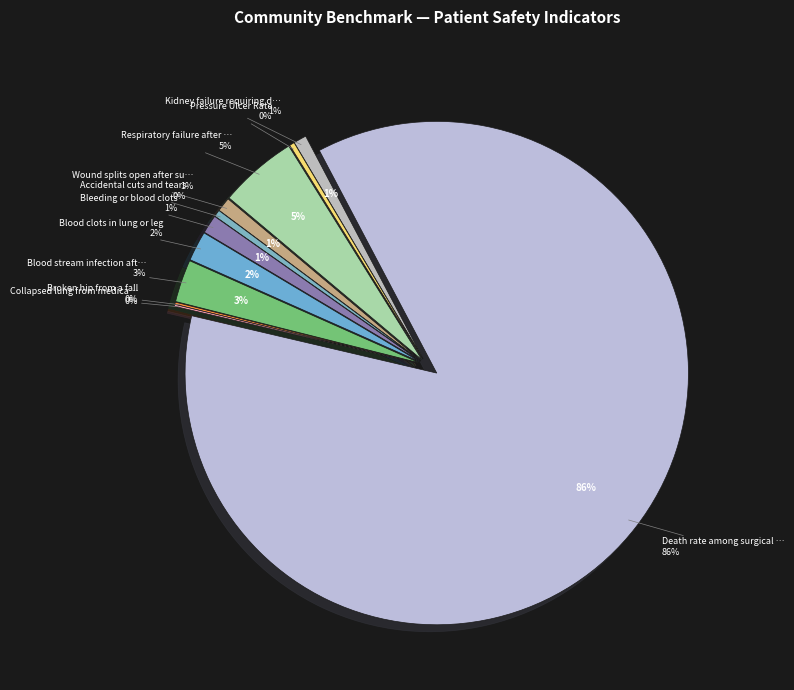

Is the sum of Collapsed lung from medical care and Blood clots in lung or leg greater than half?

No